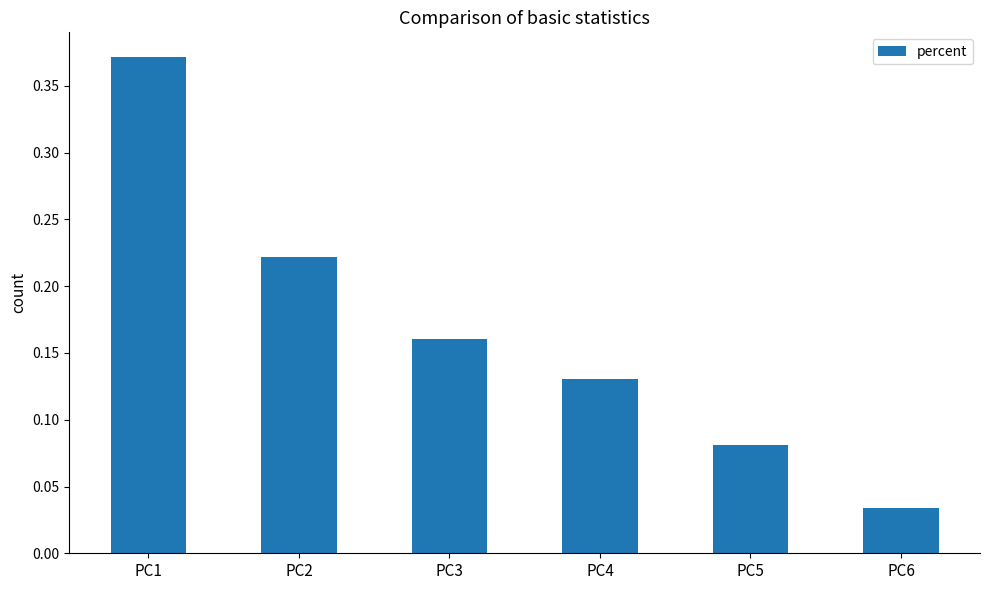

Is it true that the value at PC2 is 0.4?

False